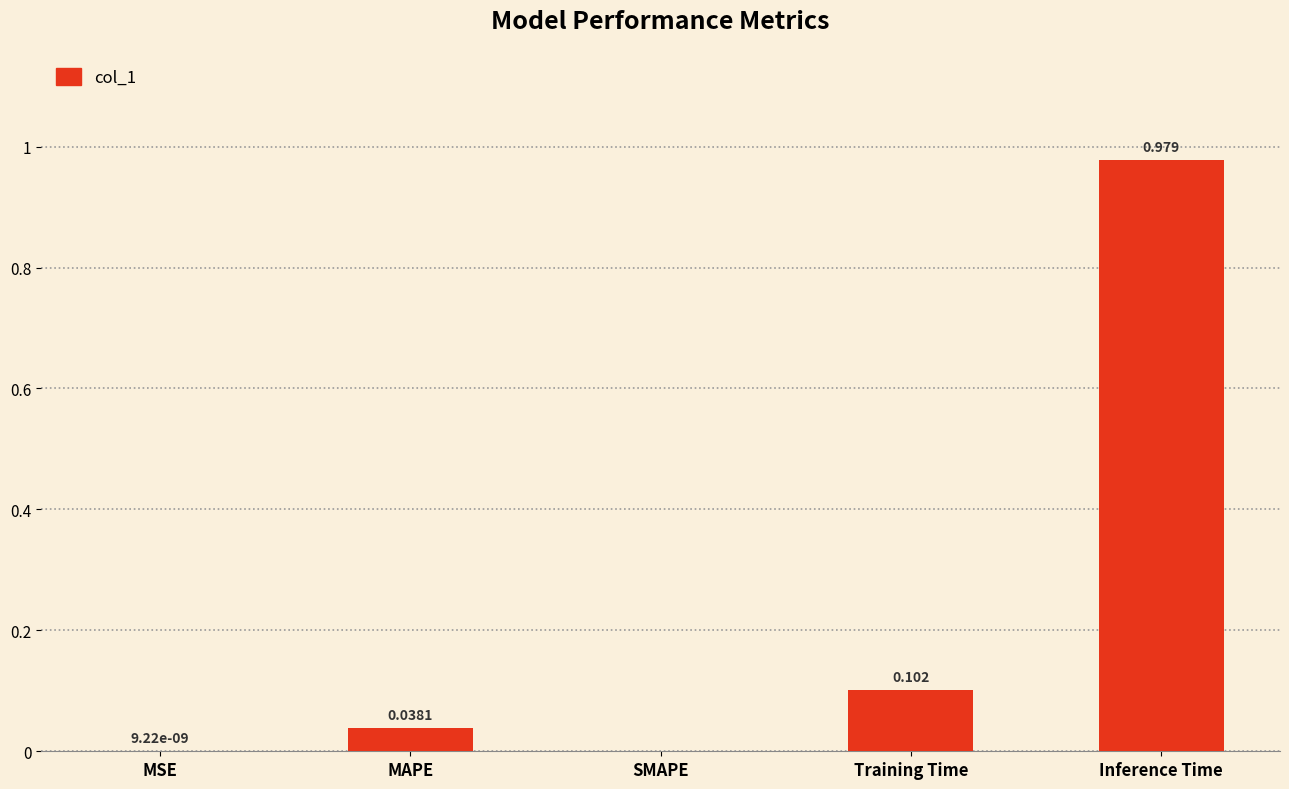

Between SMAPE and Inference Time, which is larger?

Inference Time